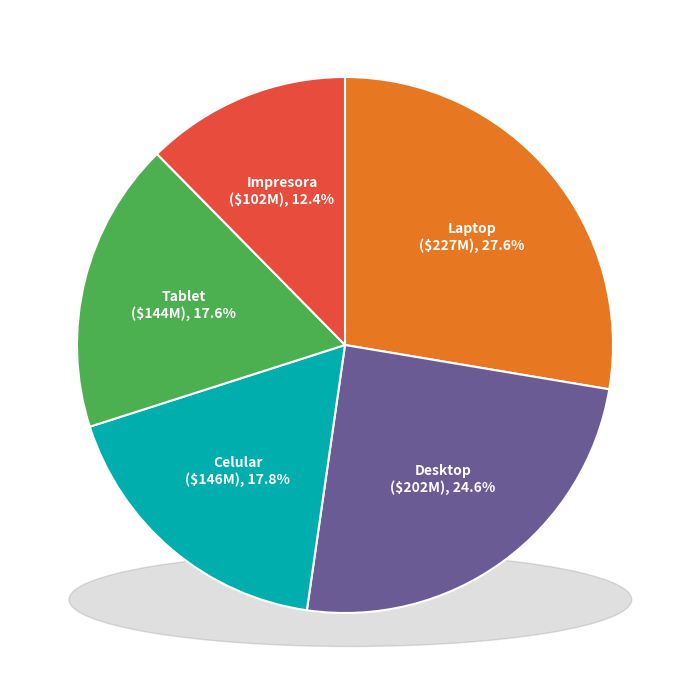

What percentage is the Celular slice, to the nearest percent?

18%